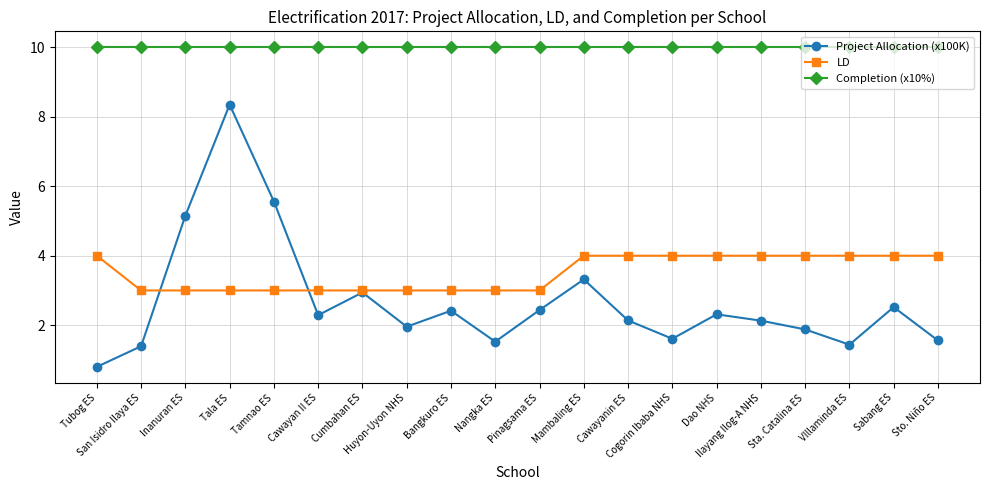

At which label does Project Allocation (x100K) first exceed 2?

Inanuran ES